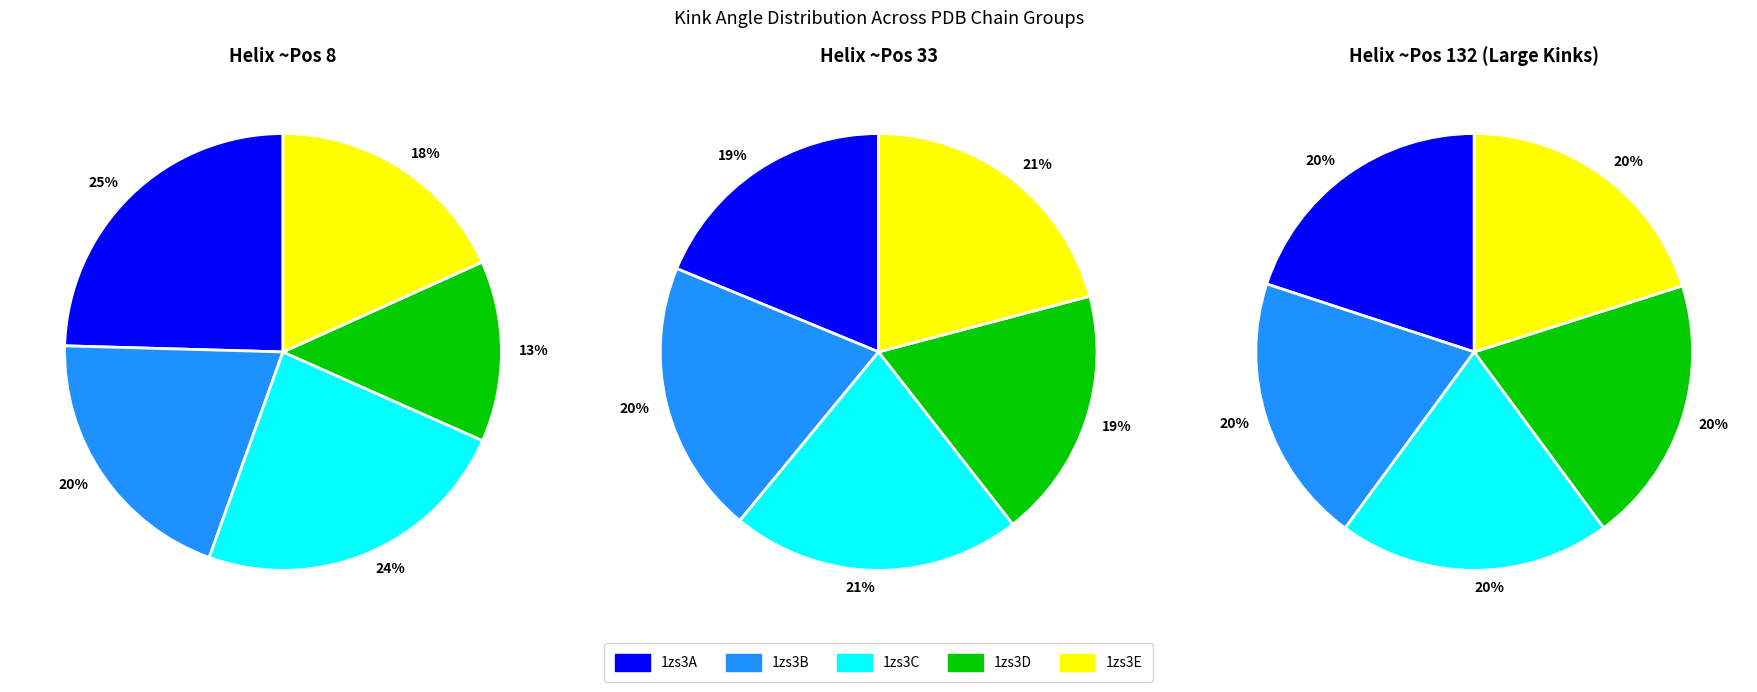

Is there a majority slice in this chart?

No